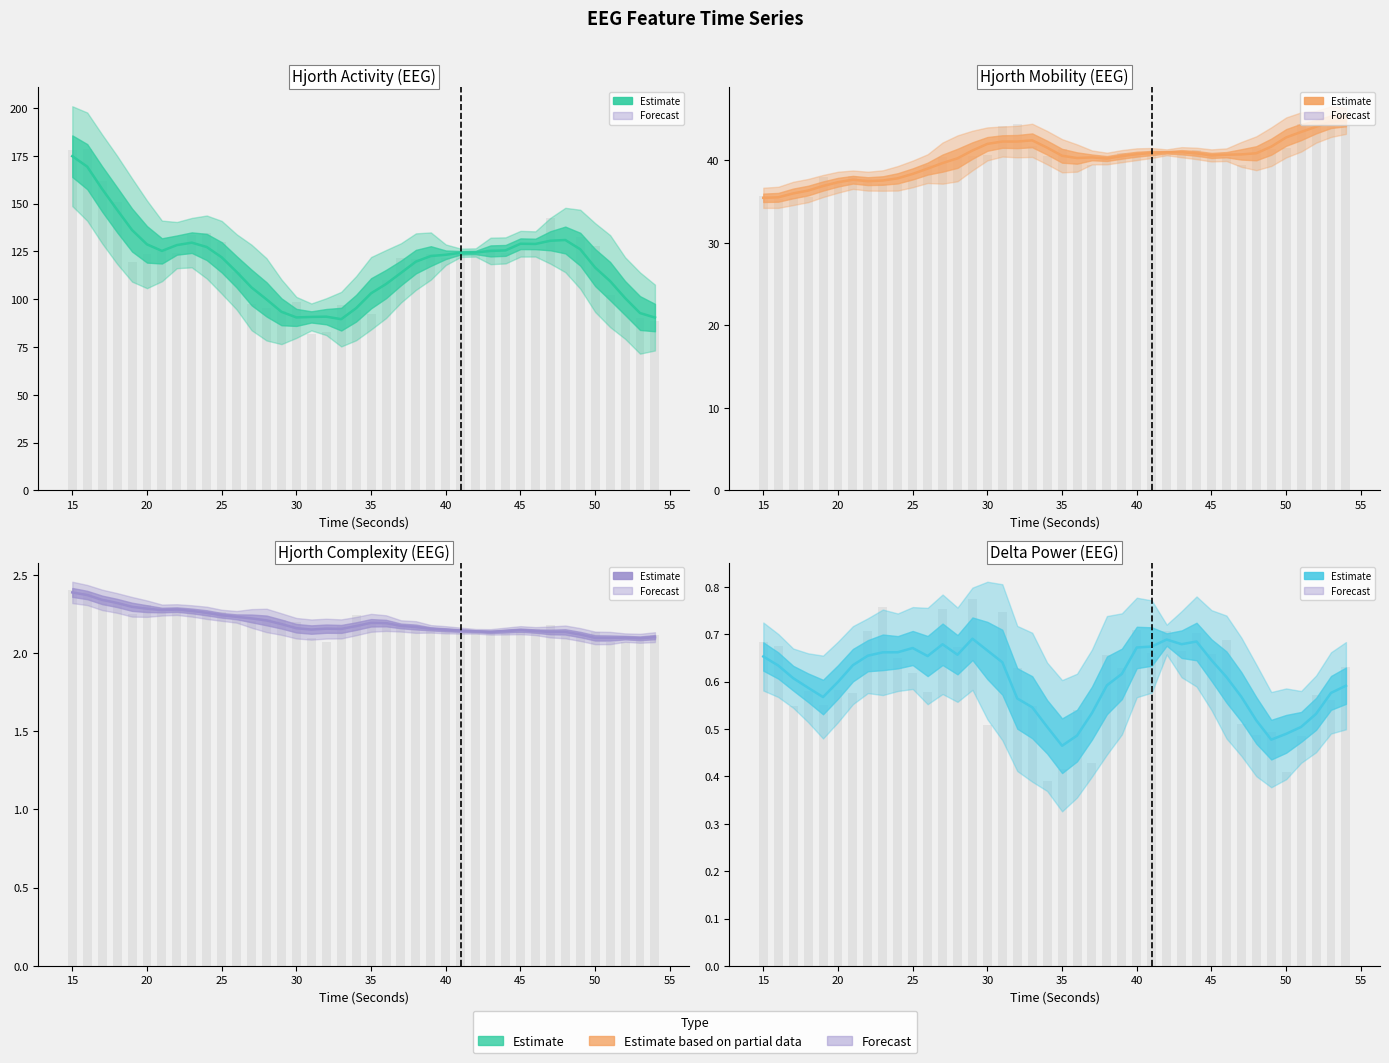

At how many categories does at least one series exceed 83?

38